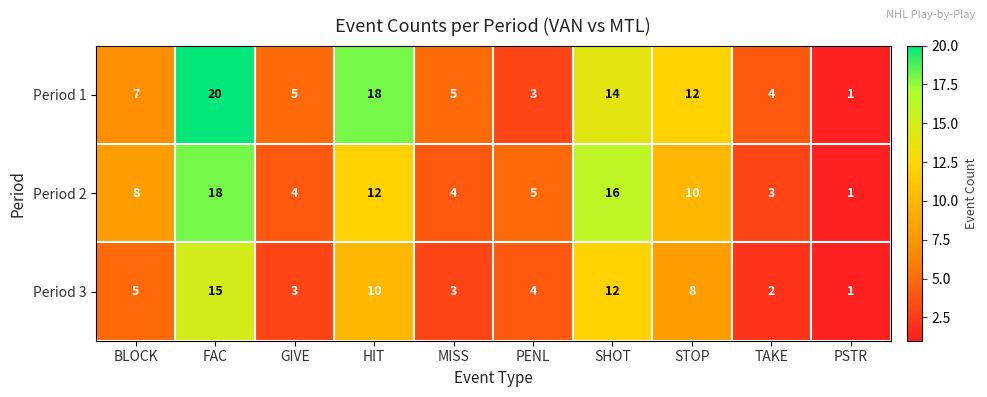

Reading left to right, list all the values displayed in this chart.

Period 1: BLOCK=7	FAC=20	GIVE=5	HIT=18	MISS=5	PENL=3	SHOT=14	STOP=12	TAKE=4	PSTR=1
Period 2: BLOCK=8	FAC=18	GIVE=4	HIT=12	MISS=4	PENL=5	SHOT=16	STOP=10	TAKE=3	PSTR=1
Period 3: BLOCK=5	FAC=15	GIVE=3	HIT=10	MISS=3	PENL=4	SHOT=12	STOP=8	TAKE=2	PSTR=1